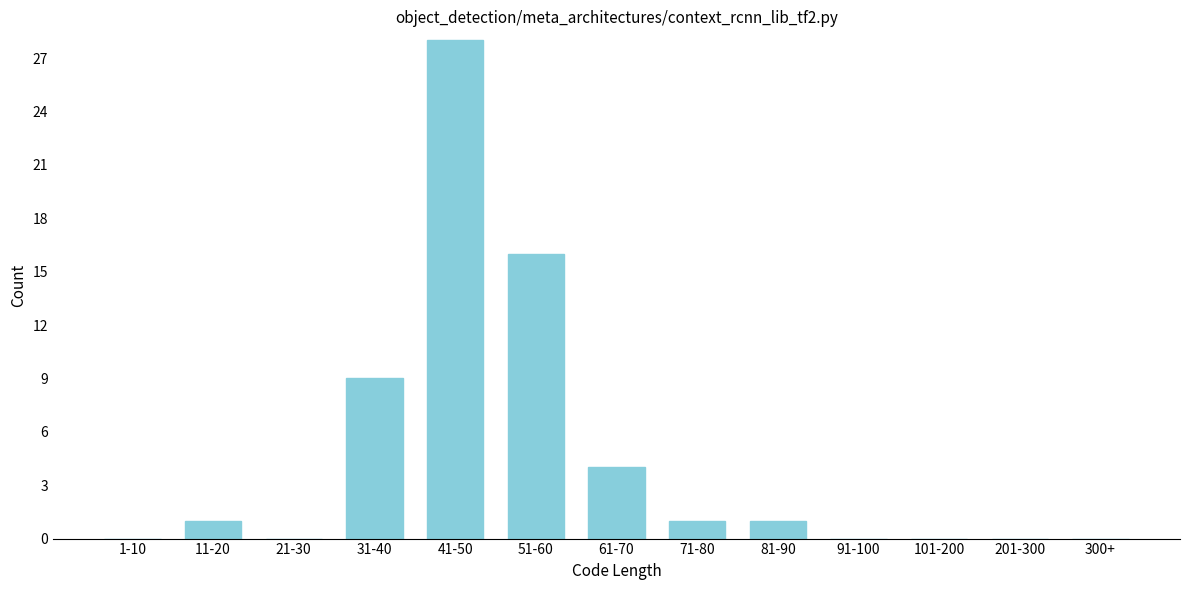

Reading right to left, what are all the values shown in this chart?

300+=0	201-300=0	101-200=0	91-100=0	81-90=1	71-80=1	61-70=4	51-60=16	41-50=28	31-40=9	21-30=0	11-20=1	1-10=0